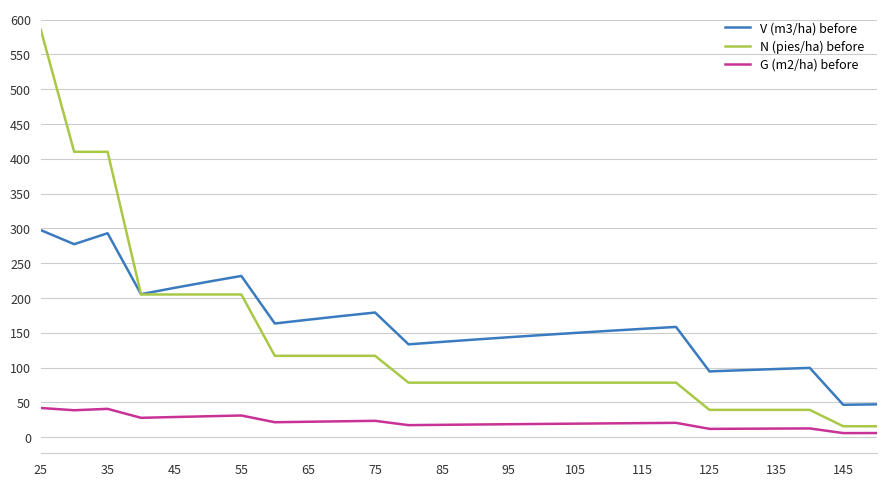

Which series has the largest range (max minus min)?

N (pies/ha) before